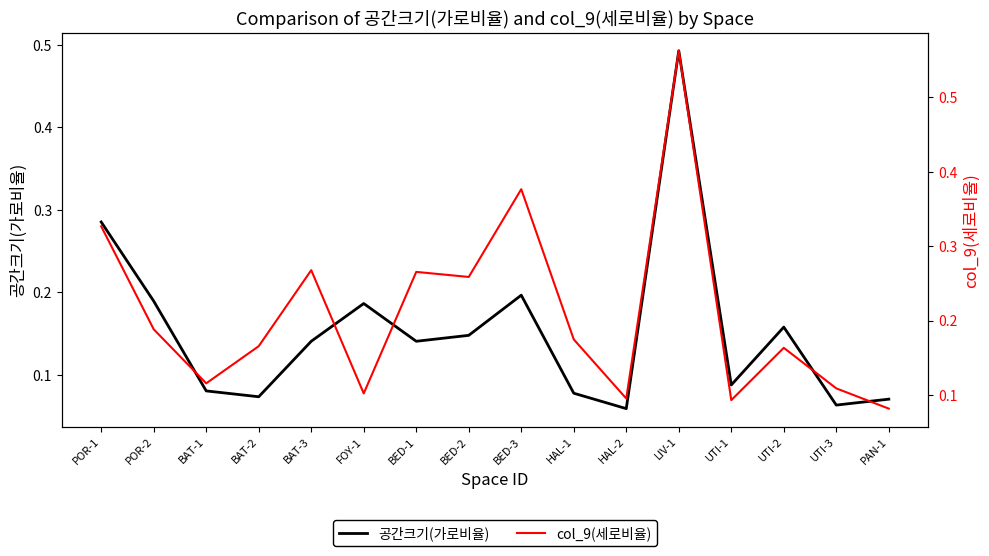

How many times do col_9(세로비율) and 공간크기(가로비율) cross each other?

4